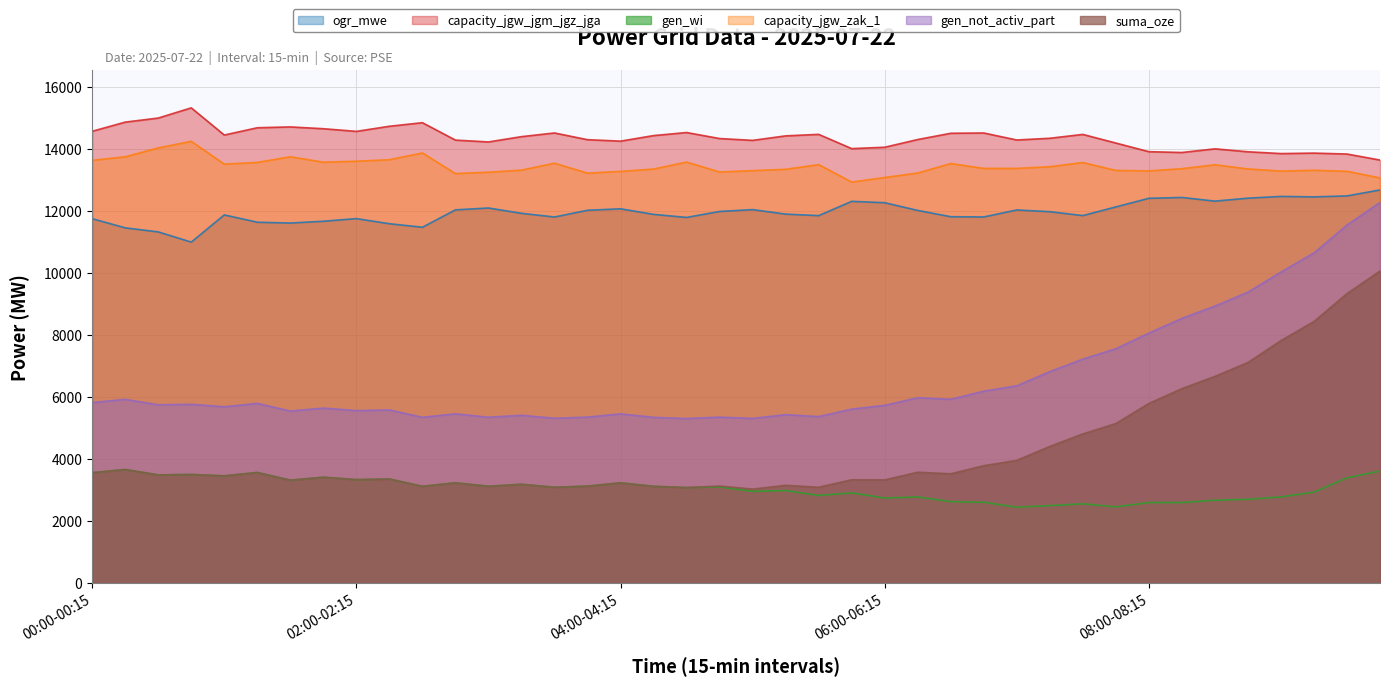

True or false: gen_wi and capacity_jgw_jgm_jgz_jga cross at least once.

False